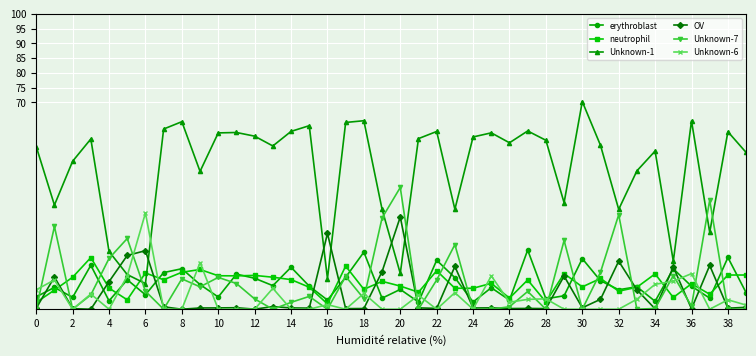

Which series has the largest total across all categories?

Unknown-1